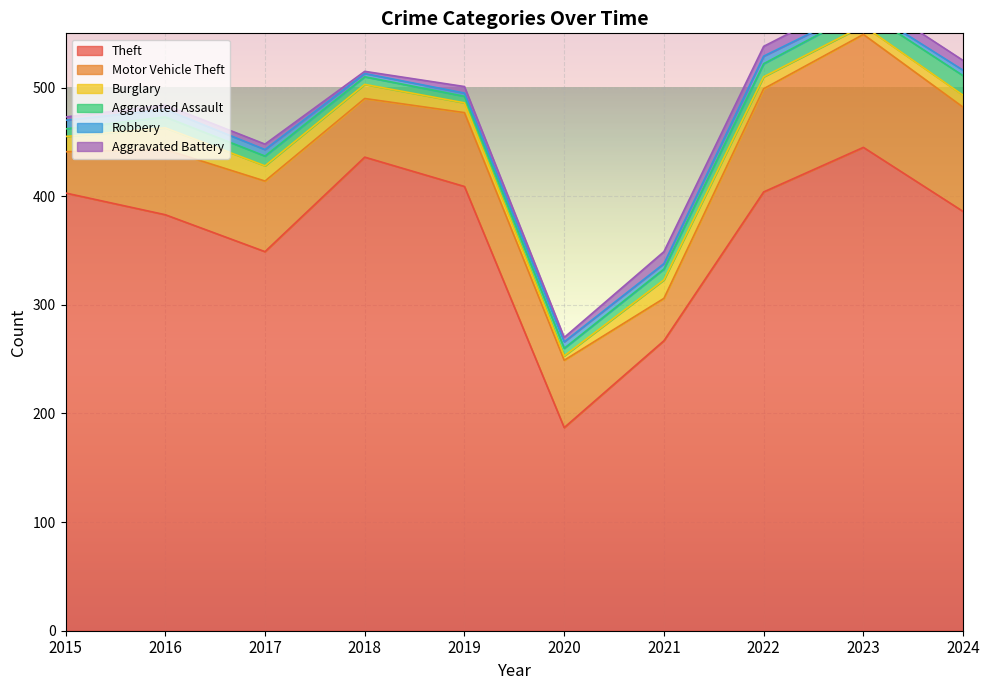

At which category does Aggravated Assault reach its first local peak?

2016